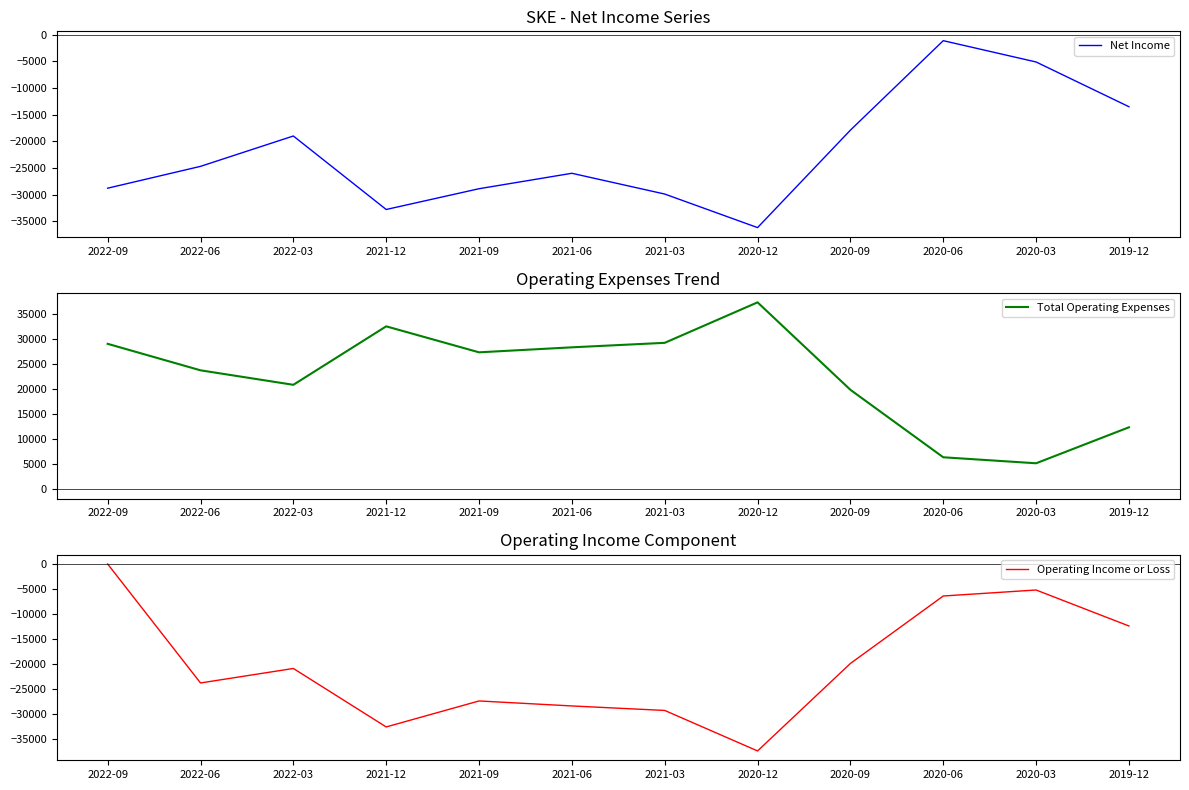

Between 2021-12 and 2021-06, which series saw the biggest shift?

Net Income